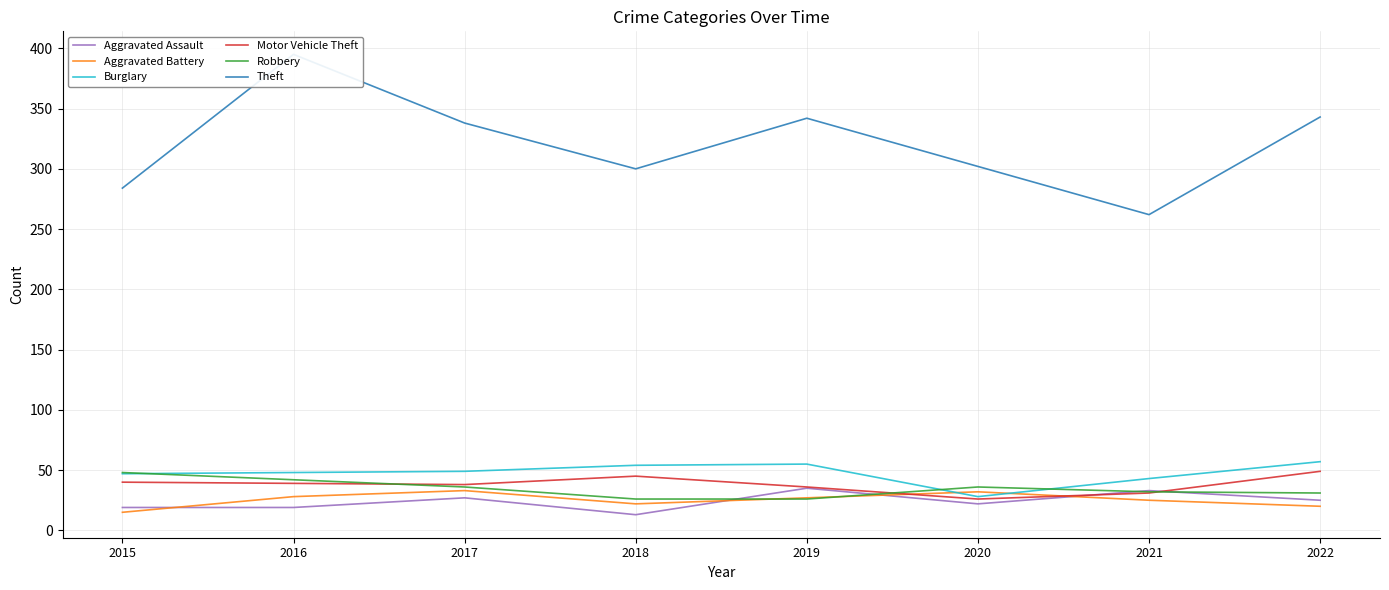

How many data points in Robbery are above 36?

2